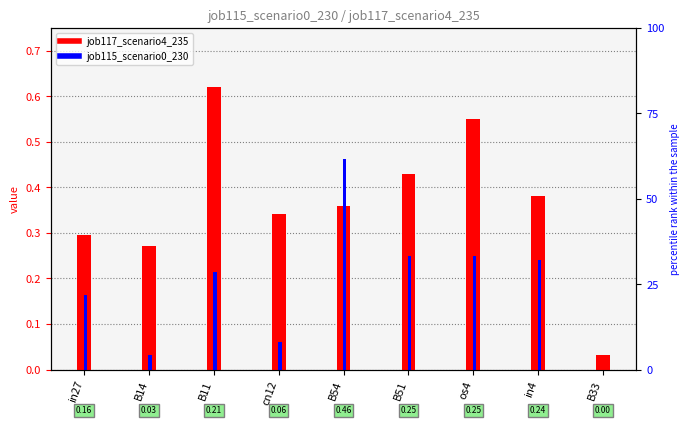

Is the value of job117_scenario4_235 at in4 greater than the value of job115_scenario0_230 at B33?

Yes